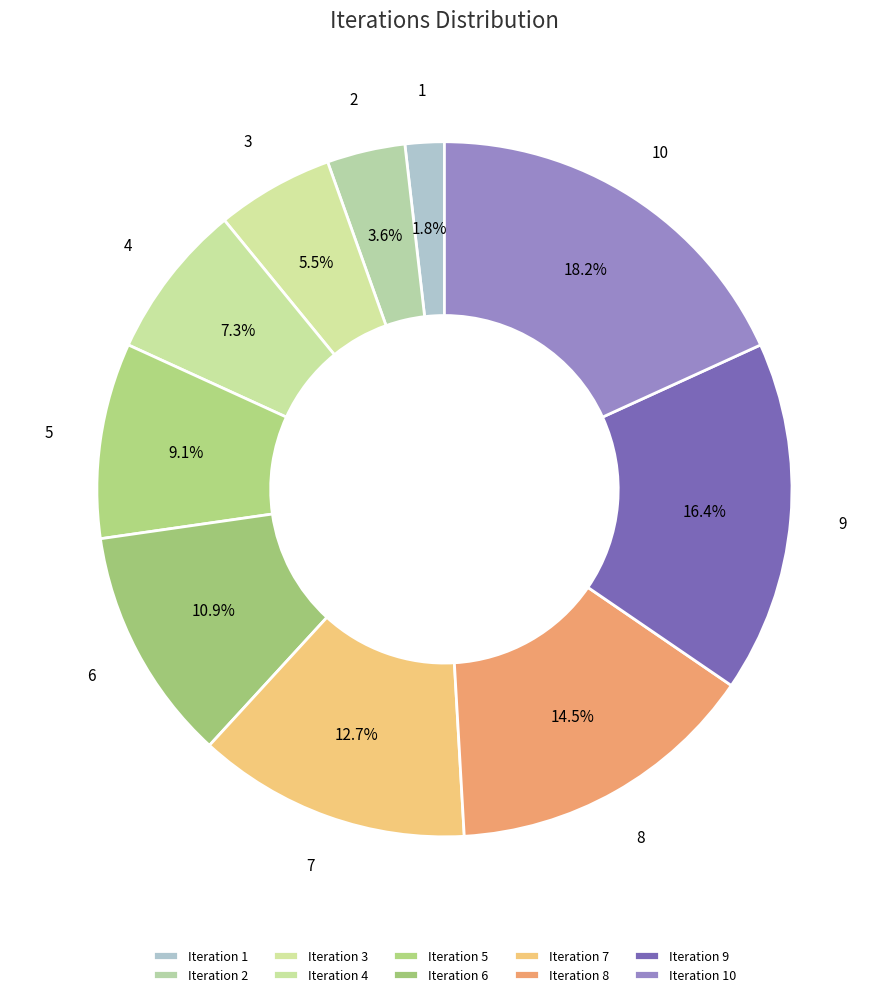

What is the ratio of the value at 1 to the value at 3?

0.3